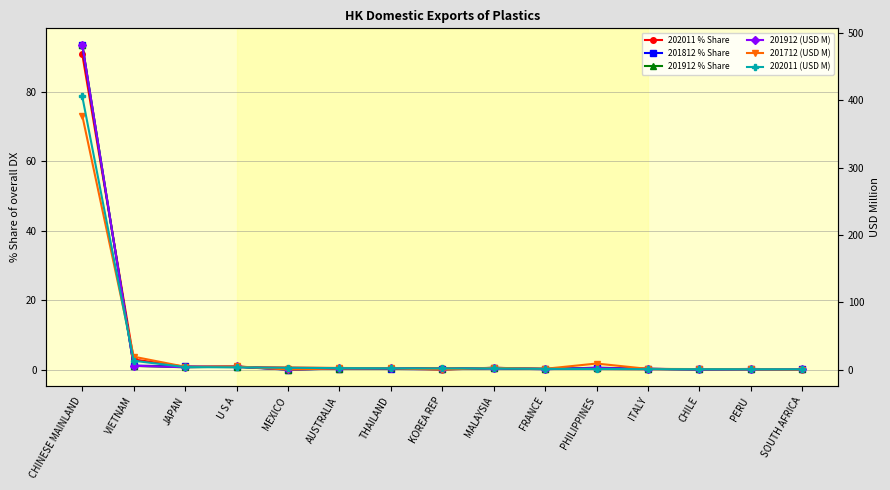

The 202011 % Share series shows 0.5 at AUSTRALIA. True or false?

True